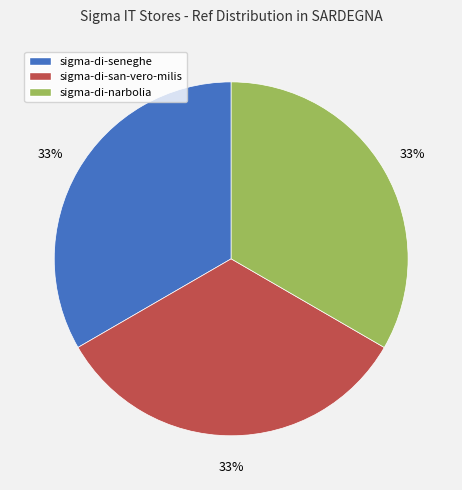

To the nearest percent, what is the average slice percentage?

33%